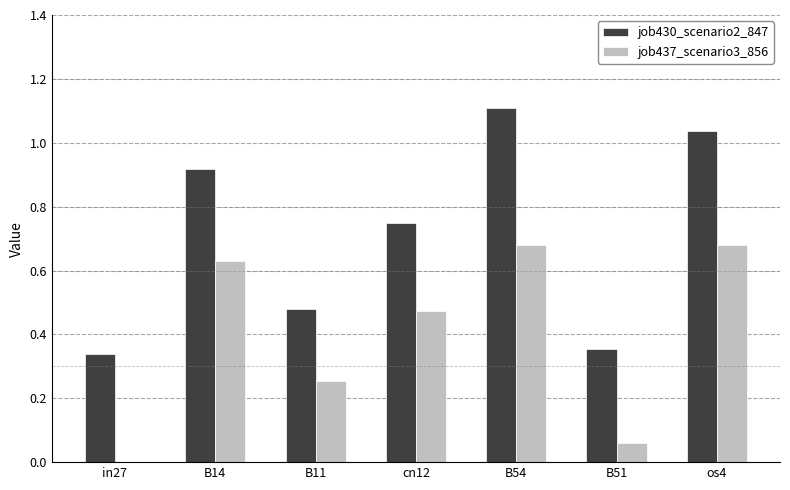

True or false: job437_scenario3_856 has a value of 0.7 at cn12.

False